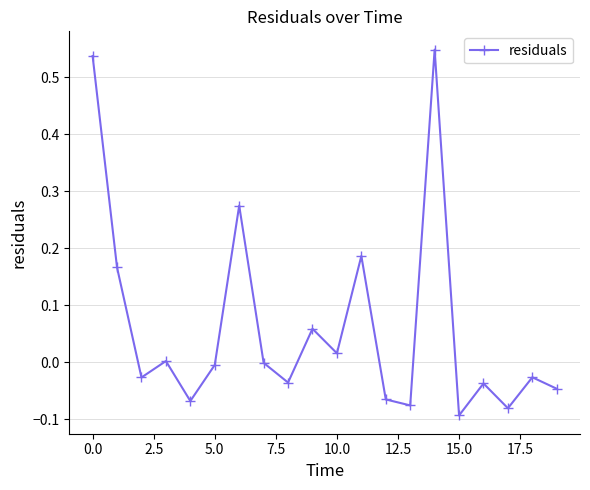

True or false: the data has more than 2 interior local peaks.

True